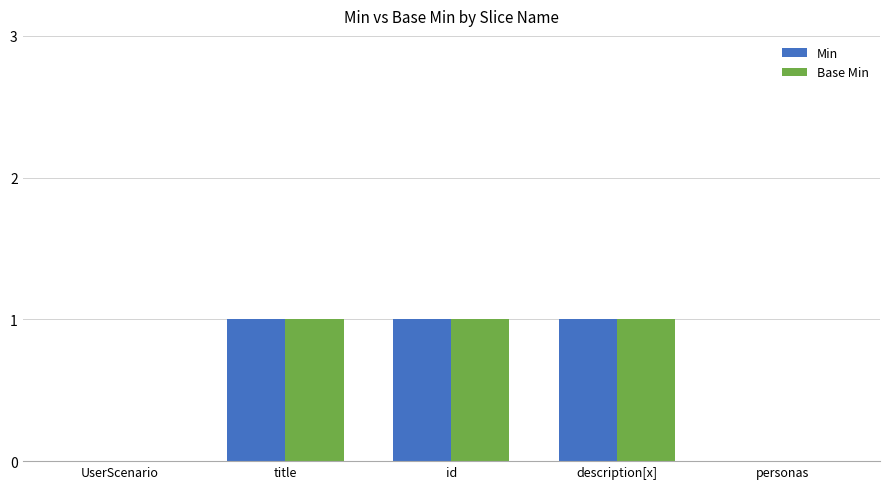

True or false: Base Min has a value of 0 at personas.

True